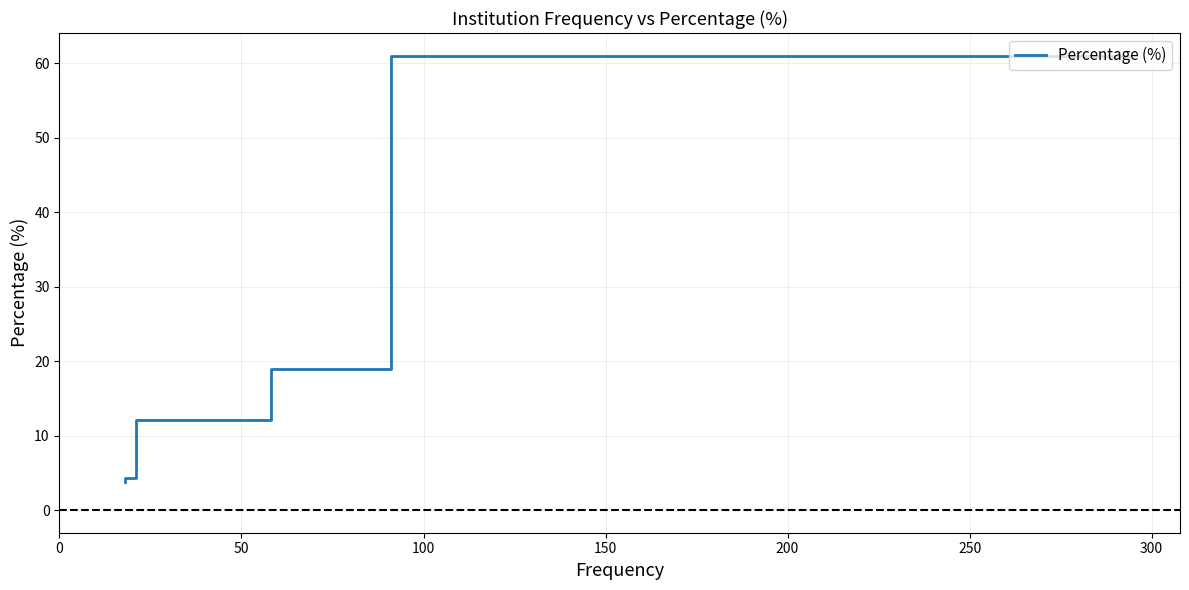

The value at 150 is 6.1. True or false?

False